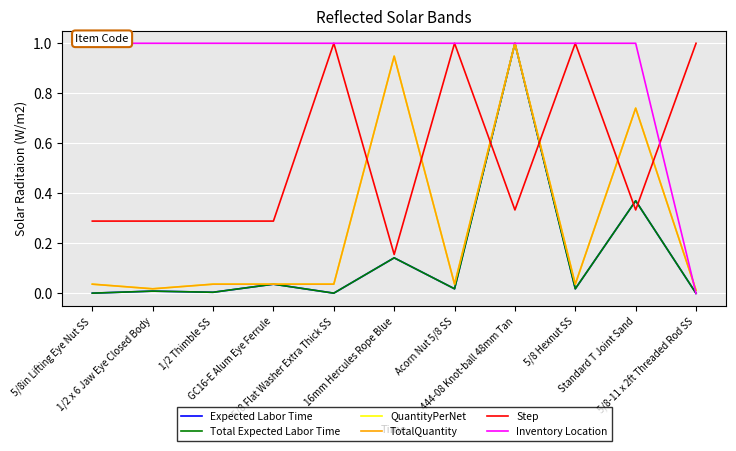

The value of QuantityPerNet at Standard T Joint Sand is 0.7. True or false?

True